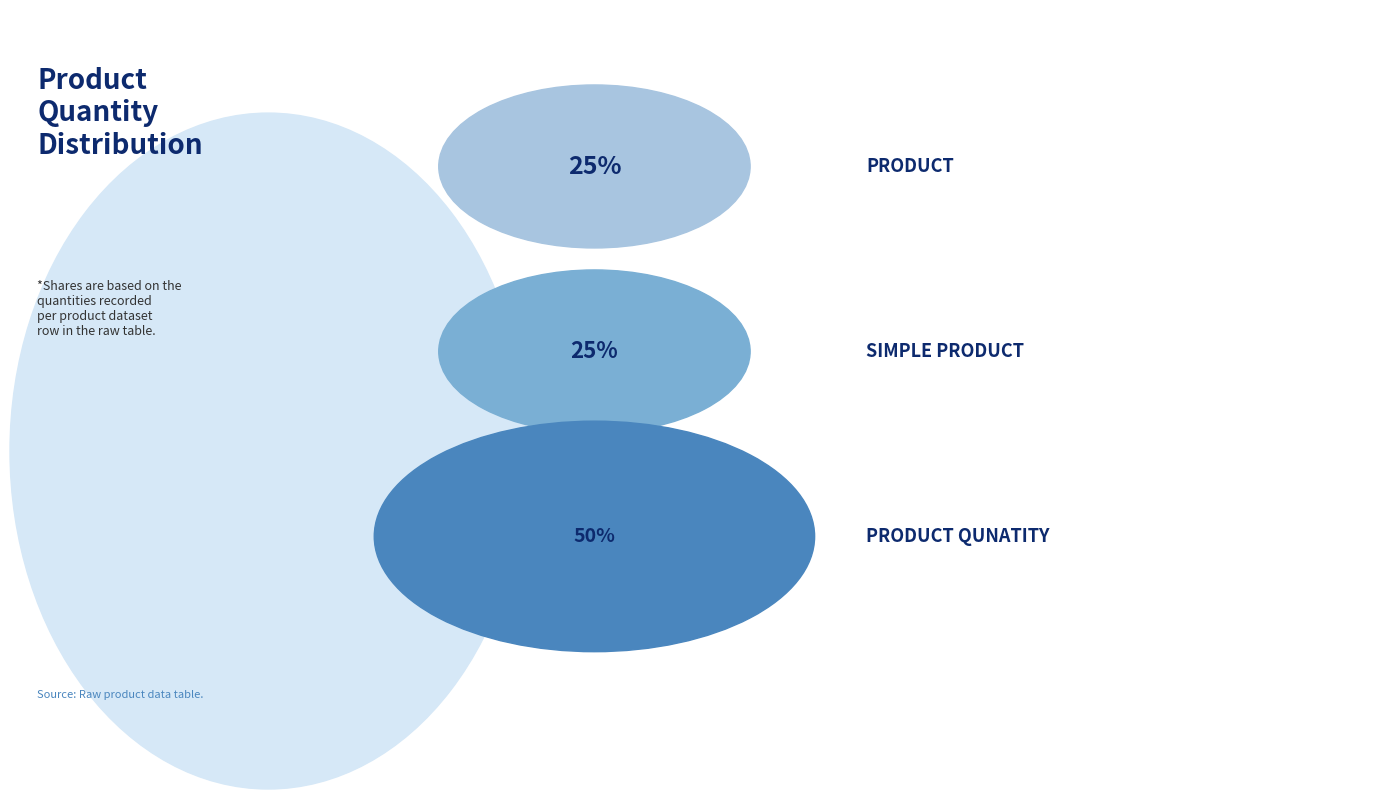

How much of the chart is everything except Product?

75.0%